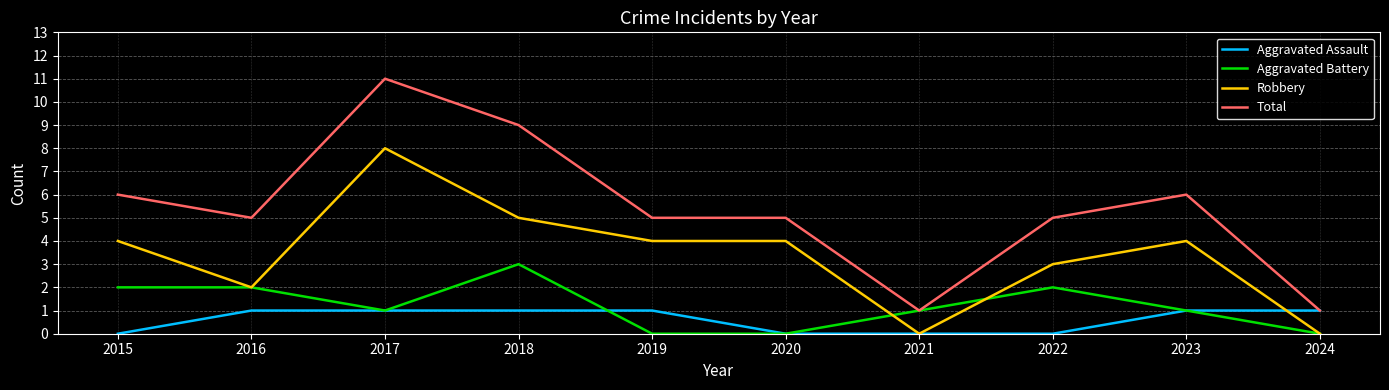

At which label does Total reach its peak?

2017